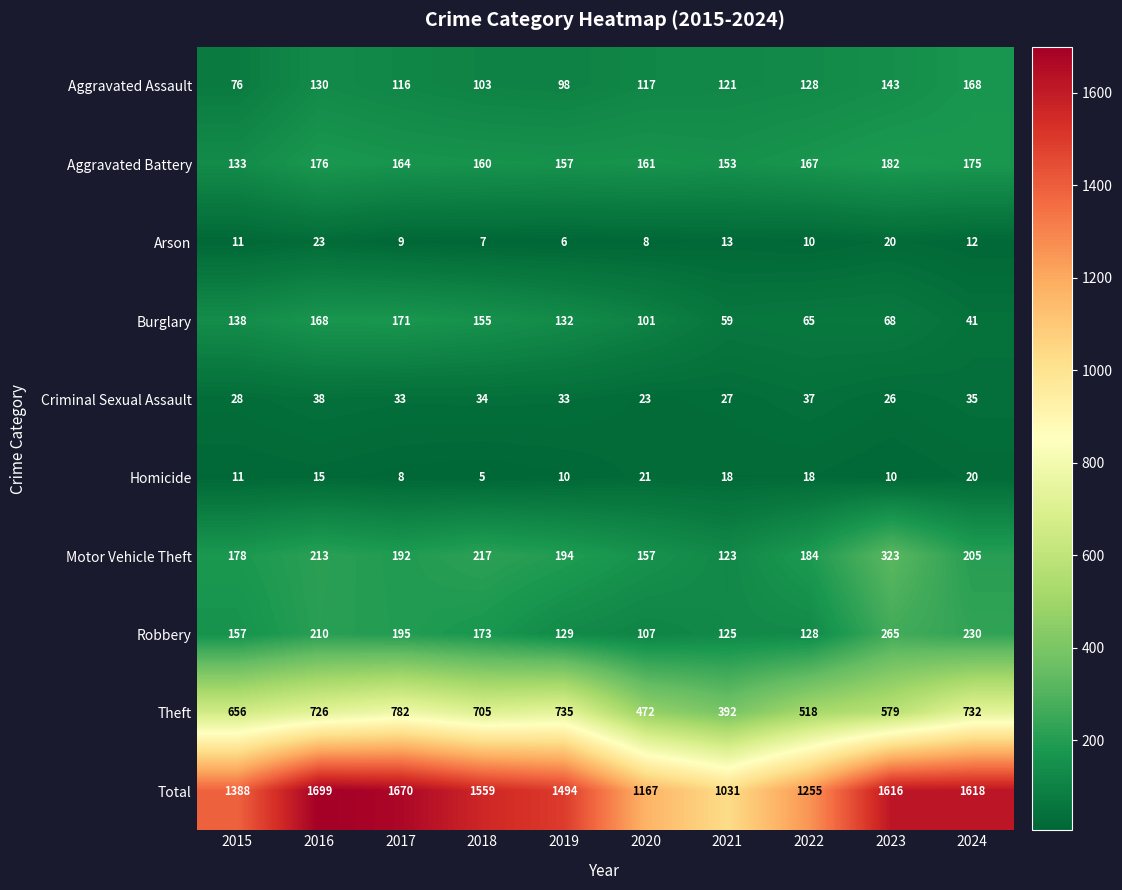

What is the maximum value shown in the chart?

1699